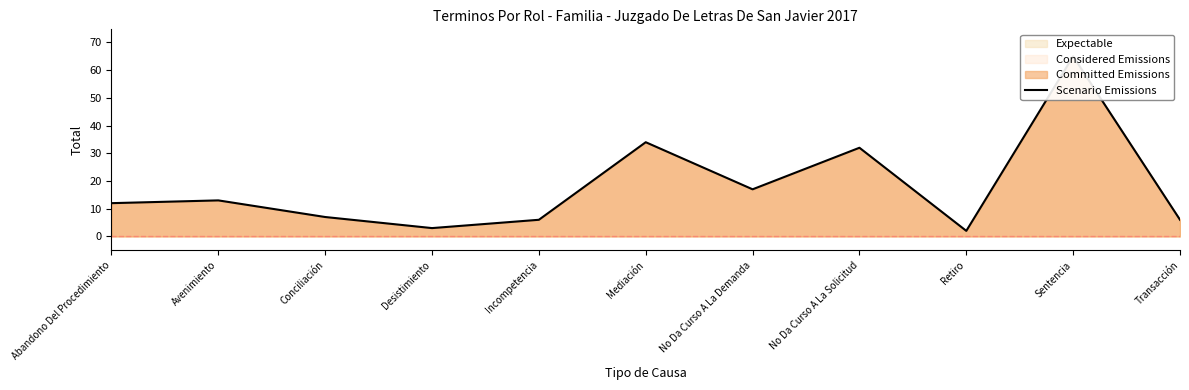

What value does the data have at No Da Curso A La Demanda, to the nearest 5?

15